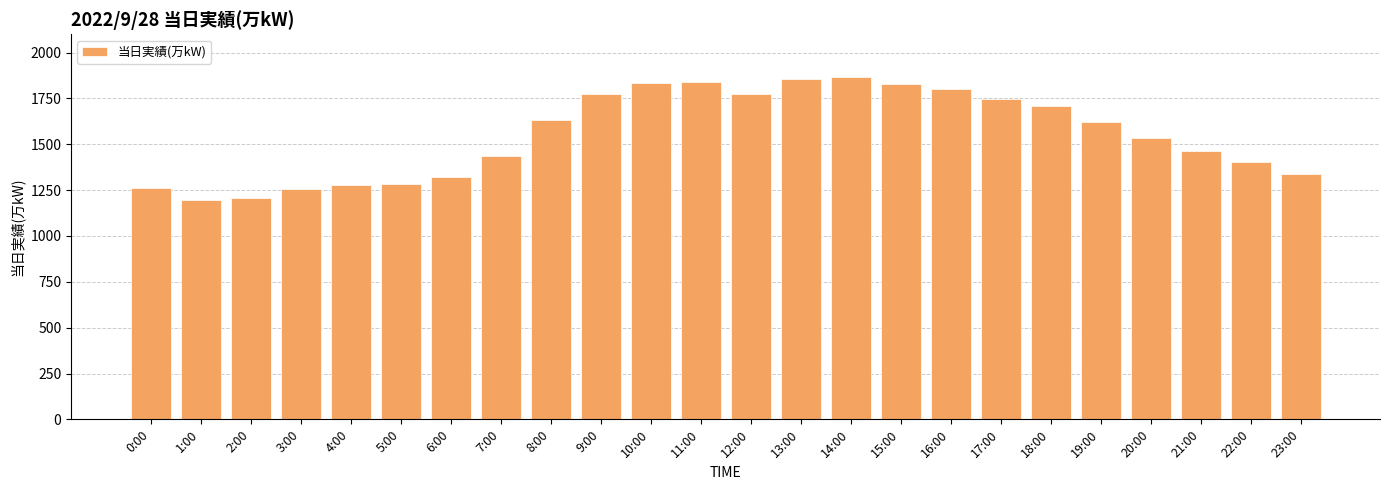

Approximately how many times larger is the value at 3:00 compared to 8:00?

0.8